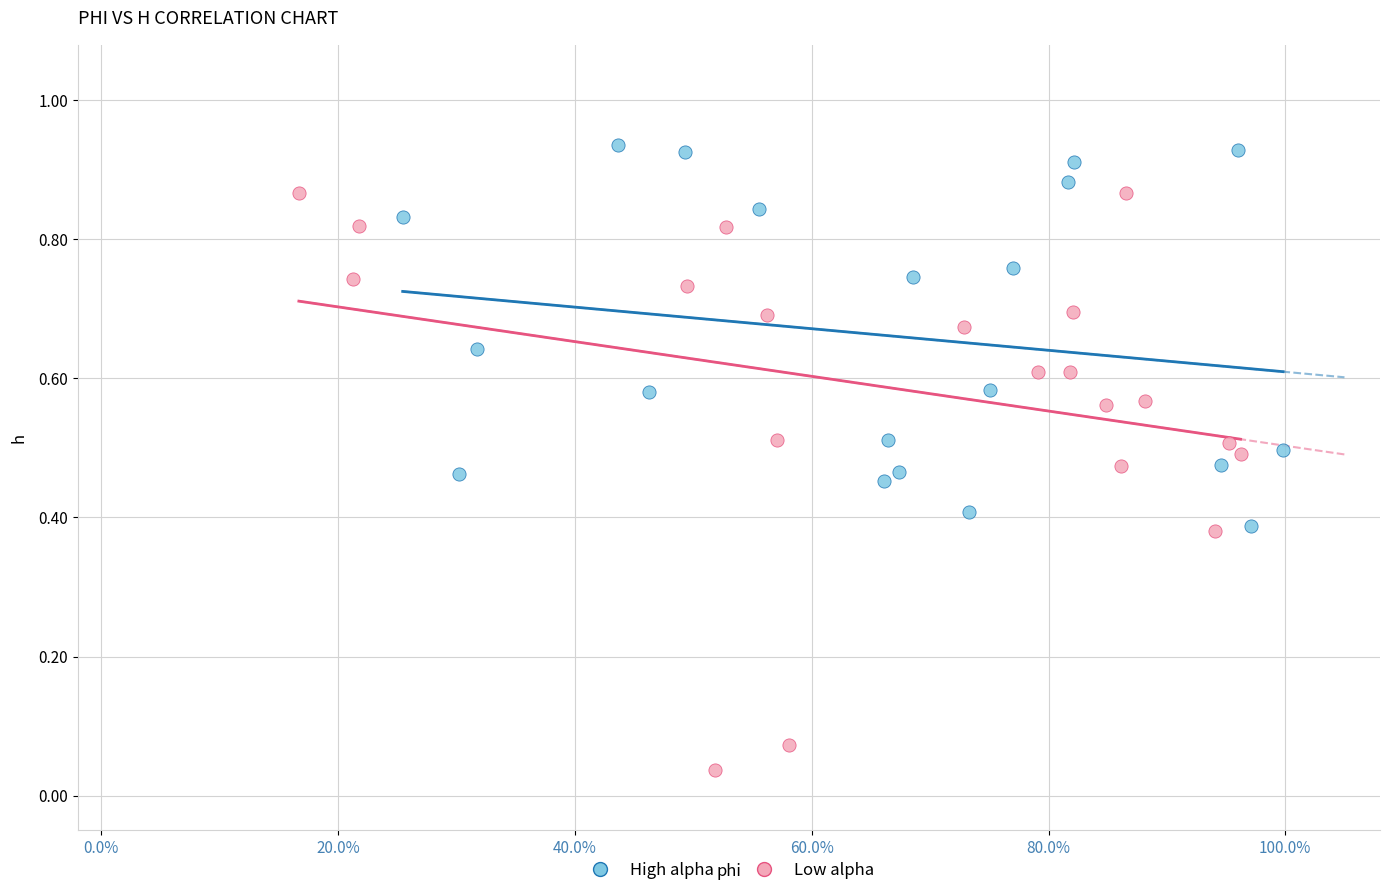

Which series has the widest spread of Y values?

Low alpha